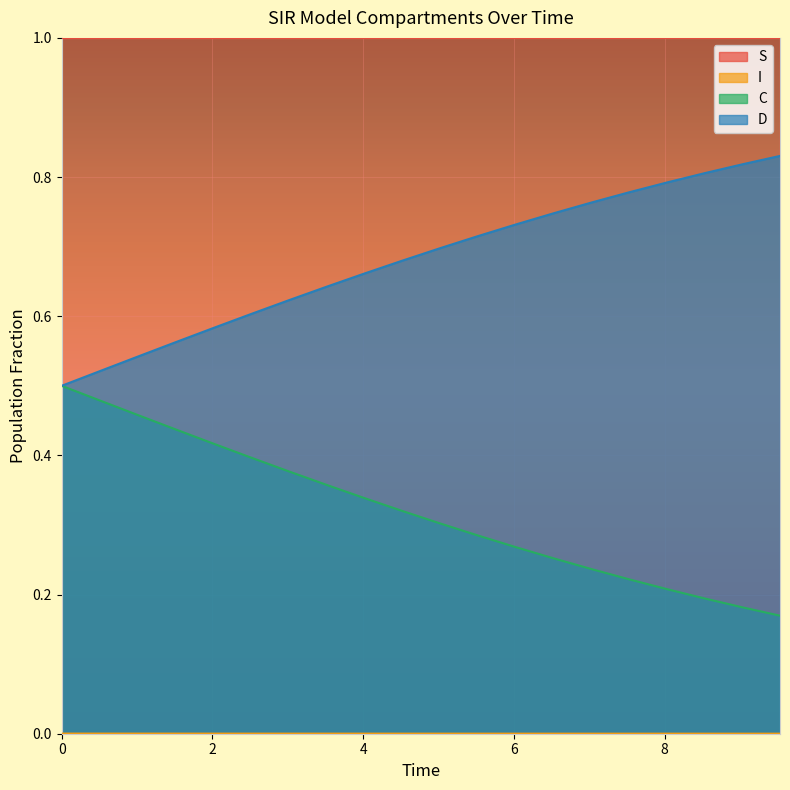

What value does the C series have at 3.511705685618729?

0.4